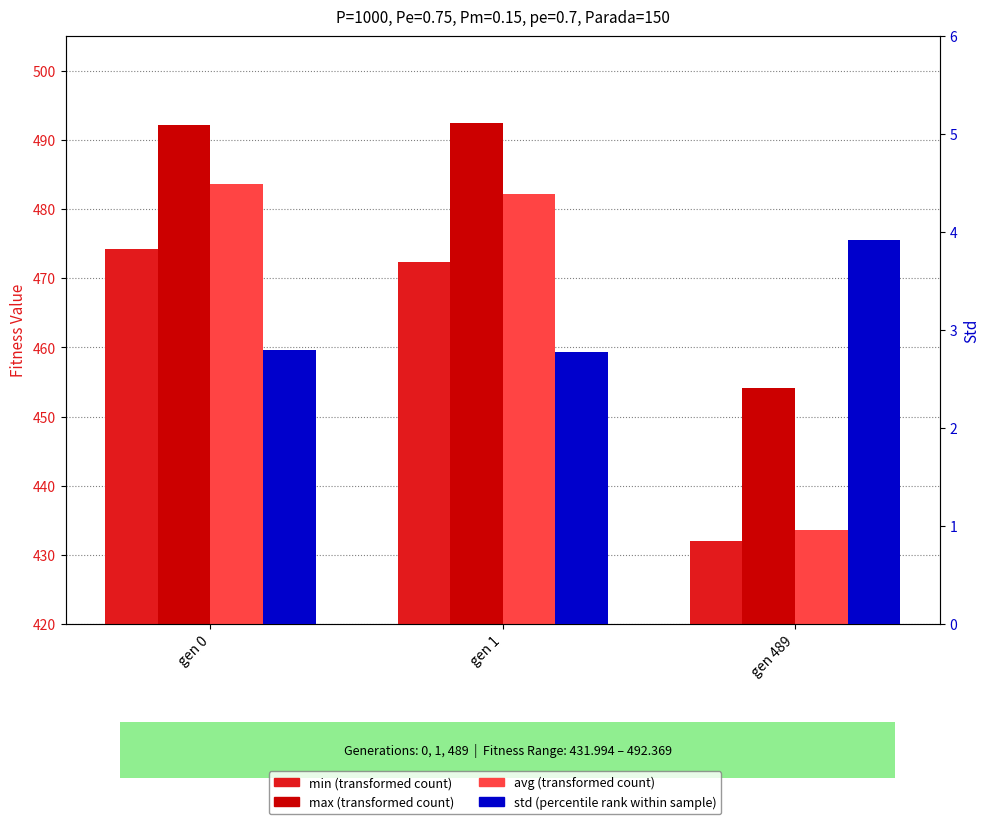

At gen 0, list the series in order from largest to smallest.

max, avg, min, std